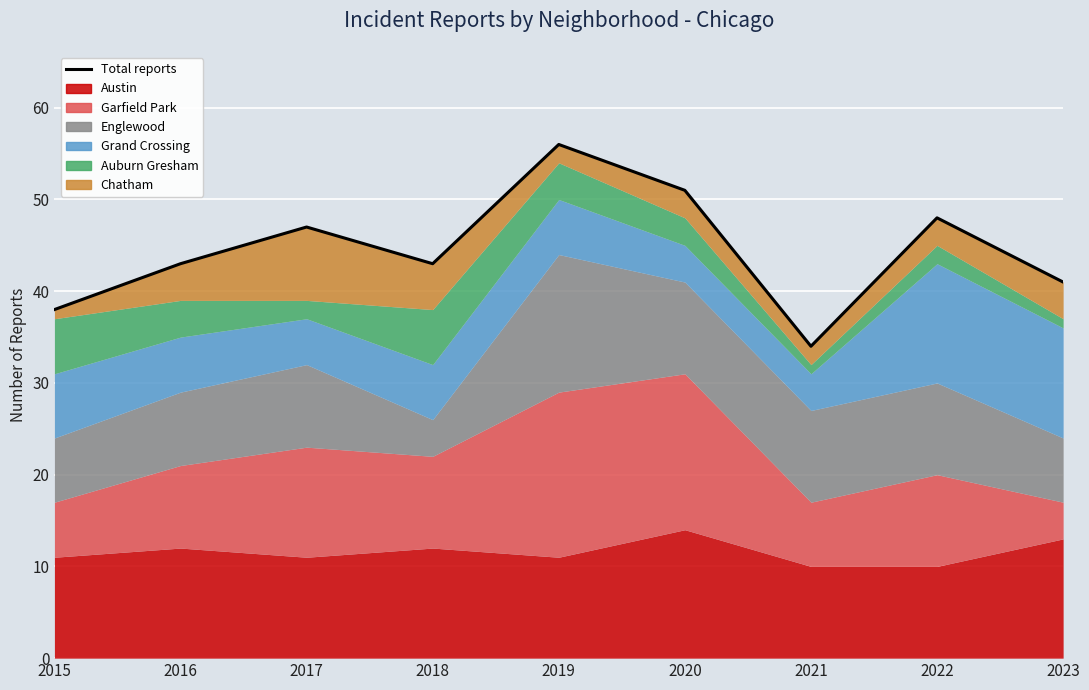

What is the value of the 5th point from the left?

56